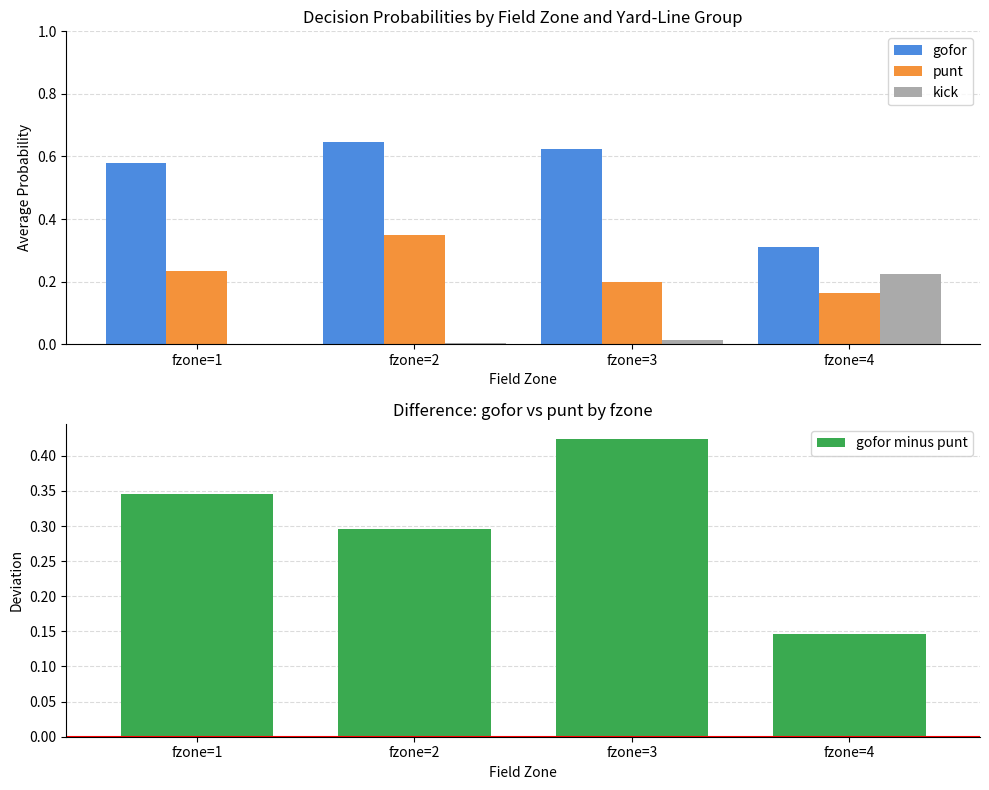

Reading right to left, extract all data points from this chart.

gofor: fzone=4=0.3	fzone=3=0.6	fzone=2=0.6	fzone=1=0.6
punt: fzone=4=0.2	fzone=3=0.2	fzone=2=0.3	fzone=1=0.2
kick: fzone=4=0.2	fzone=3=0.0	fzone=2=0.0	fzone=1=0.0
gofor minus punt: fzone=4=0.1	fzone=3=0.4	fzone=2=0.3	fzone=1=0.3